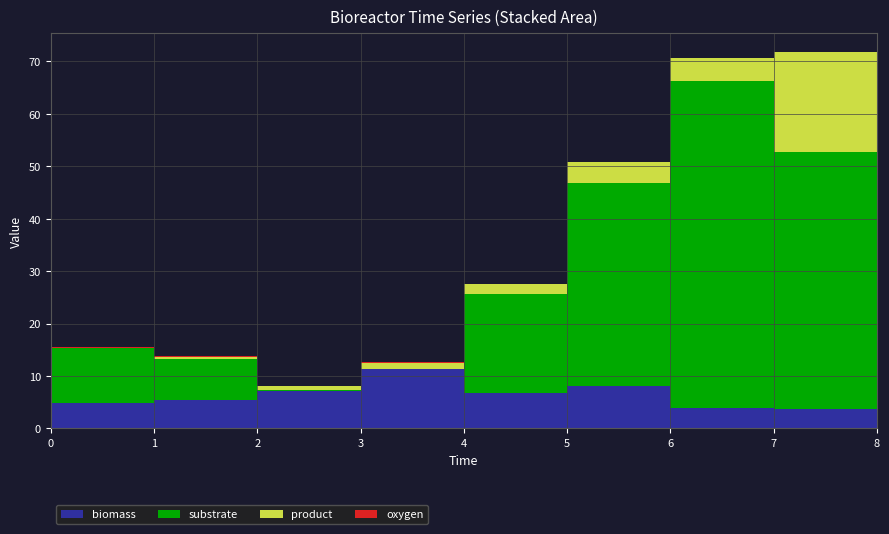

Reading left to right, list all the values displayed in this chart.

biomass: 0=4.9	1=5.5	2=7.1	3=11.3	4=6.7	5=8.1	6=3.8	7=3.8	8=4.2
substrate: 0=10.5	1=7.8	2=0.2	3=0.0	4=19.0	5=38.7	6=62.3	7=48.9	8=34.3
product: 0=0.0	1=0.4	2=0.7	3=1.2	4=1.9	5=4.0	6=4.5	7=19.1	8=21.5
oxygen: 0=0.1	1=0.1	2=0.1	3=0.1	4=0.0	5=0.0	6=0.0	7=0.0	8=0.0